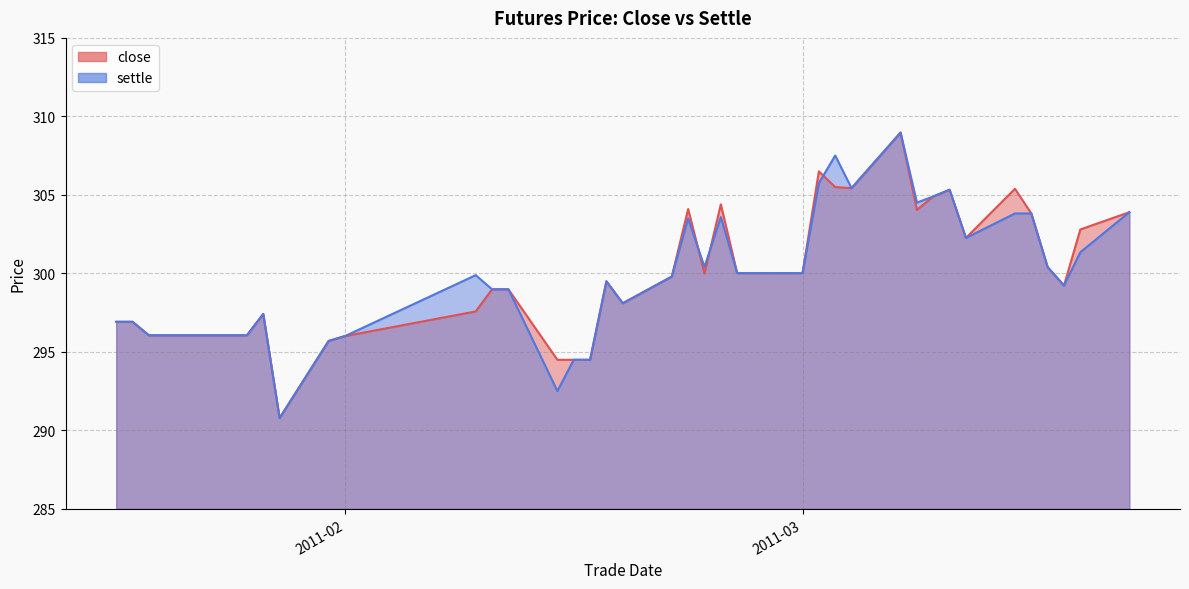

The settle series shows 299.2 at 20110317. True or false?

True